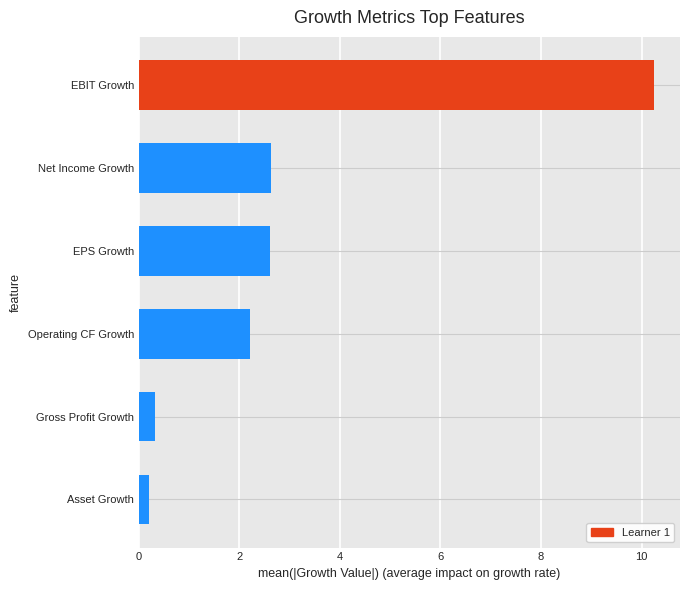

What is the average value?

3.0